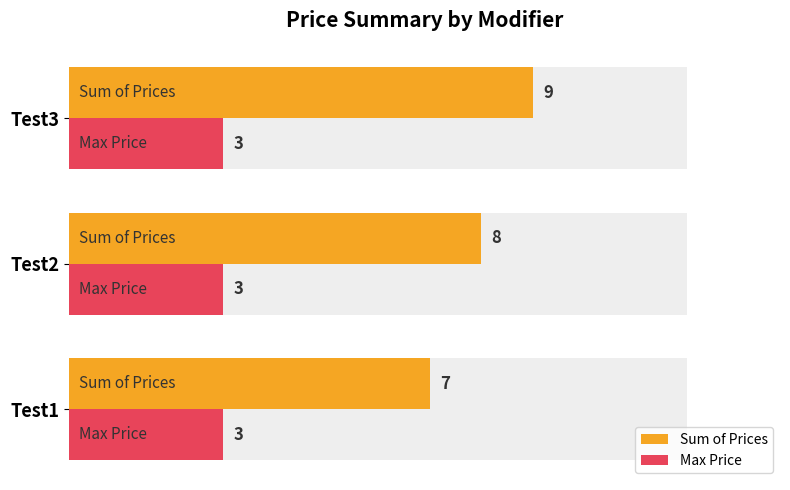

What is the approximate value of Sum of Prices at Test1?

7.0